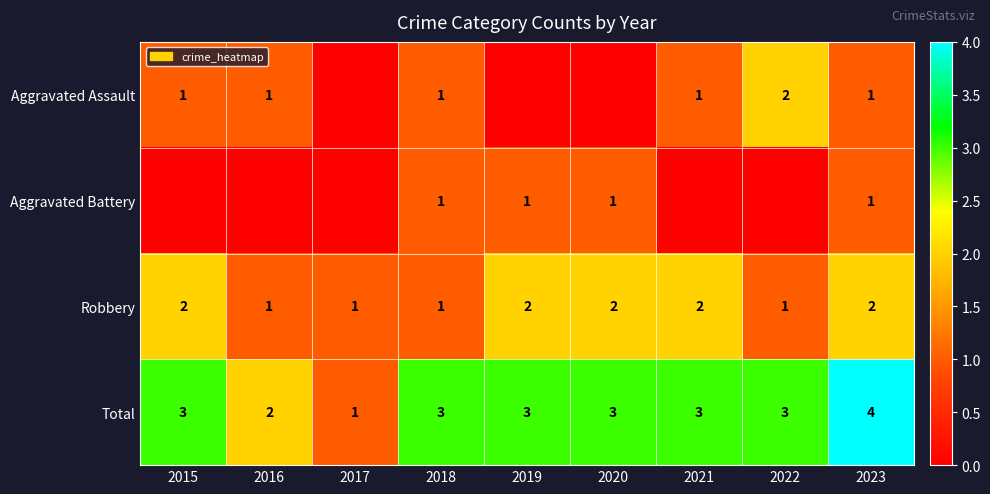

The Robbery series shows 1 at 2016. True or false?

True